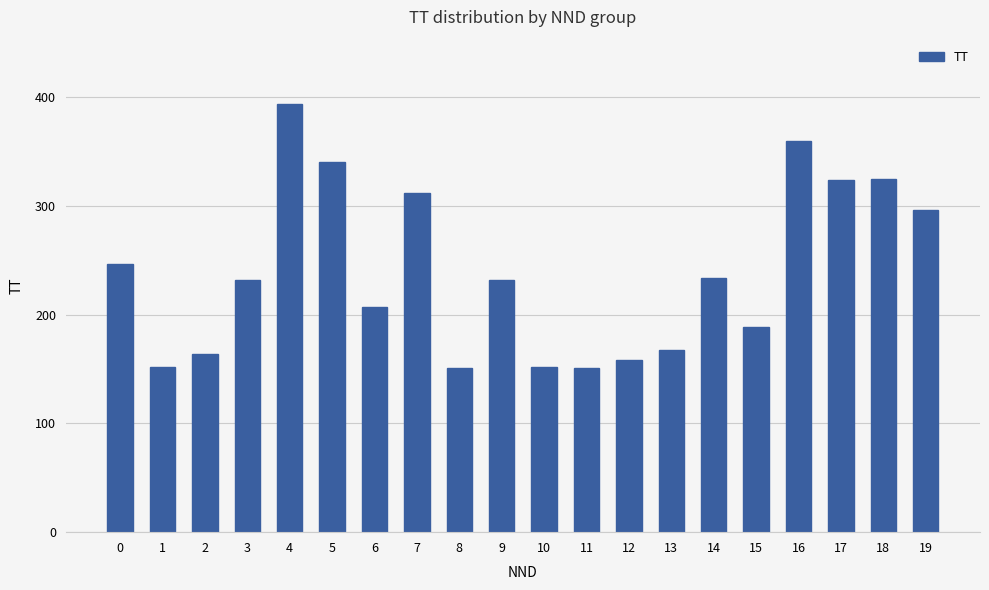

What is the smallest value displayed?

151